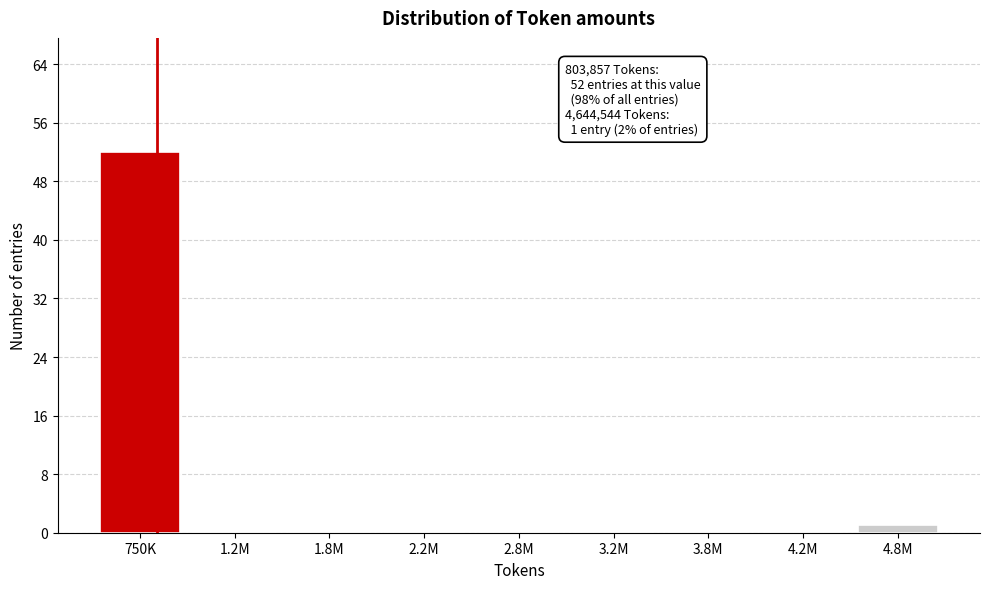

Reading left to right, transcribe all the data shown in this chart.

750K=52	1.2M=0	1.8M=0	2.2M=0	2.8M=0	3.2M=0	3.8M=0	4.2M=0	4.8M=1